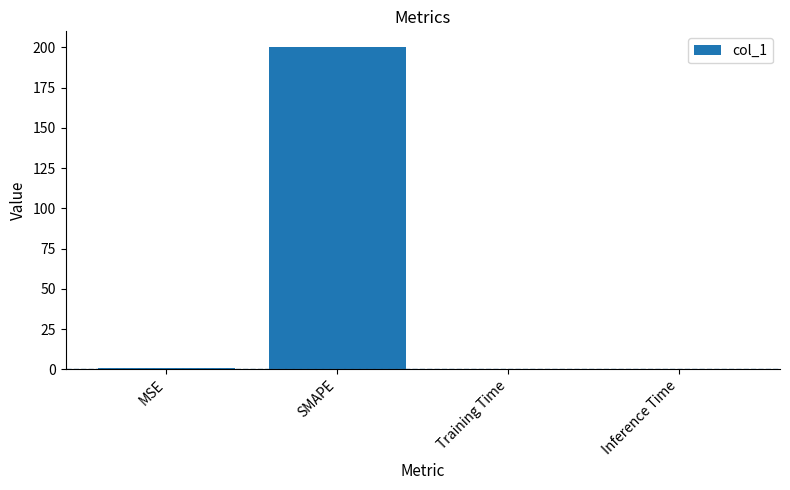

What is the change in value from MSE to Inference Time?

-0.7